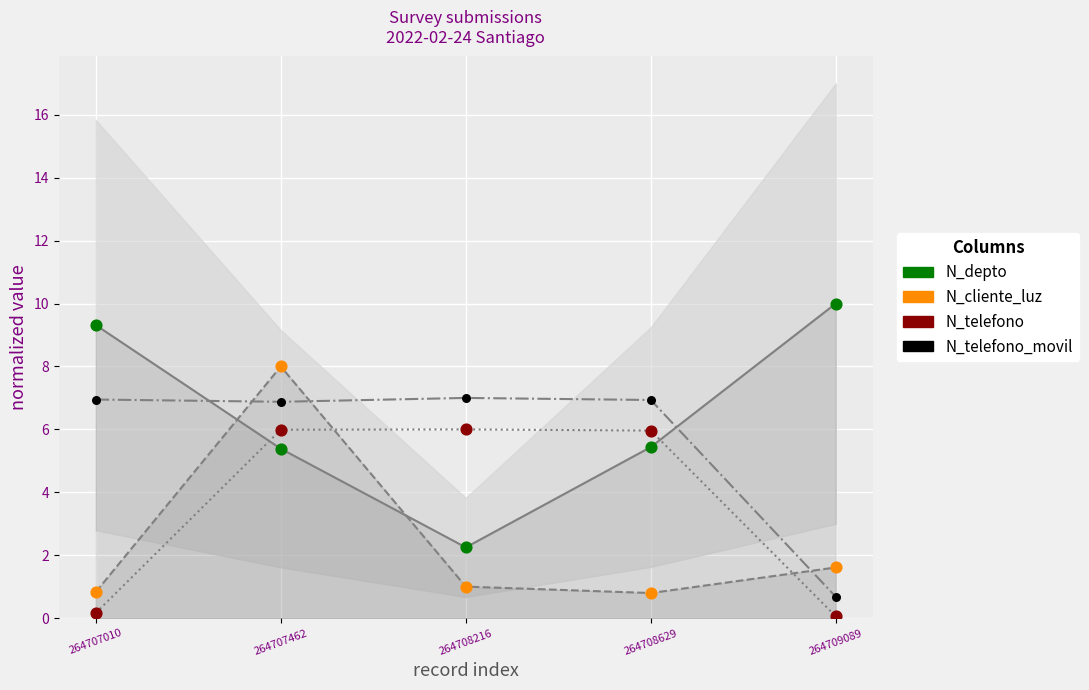

Is the value of N_telefono_movil at 264707010 greater than the value of N_cliente_luz at 264708629?

Yes